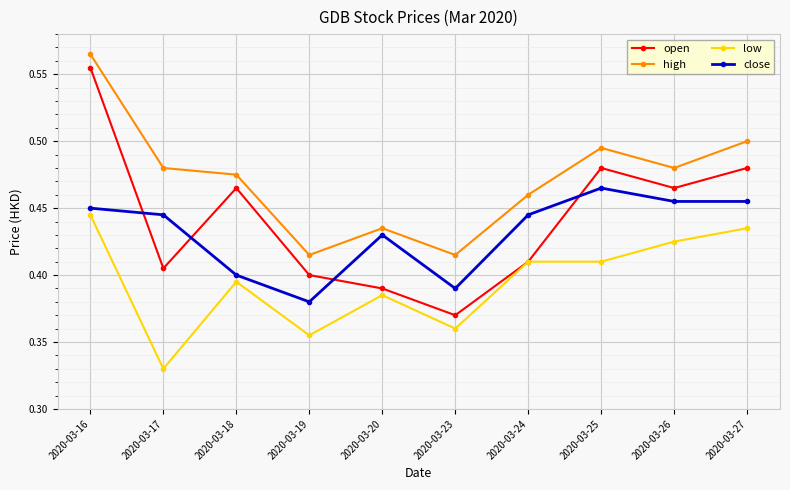

The value of open at 2020-03-25 is 0.8. True or false?

False